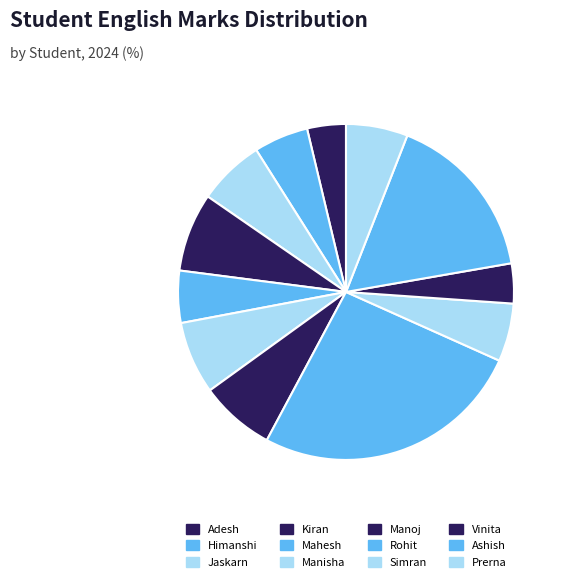

How many segments does this pie chart have?

12